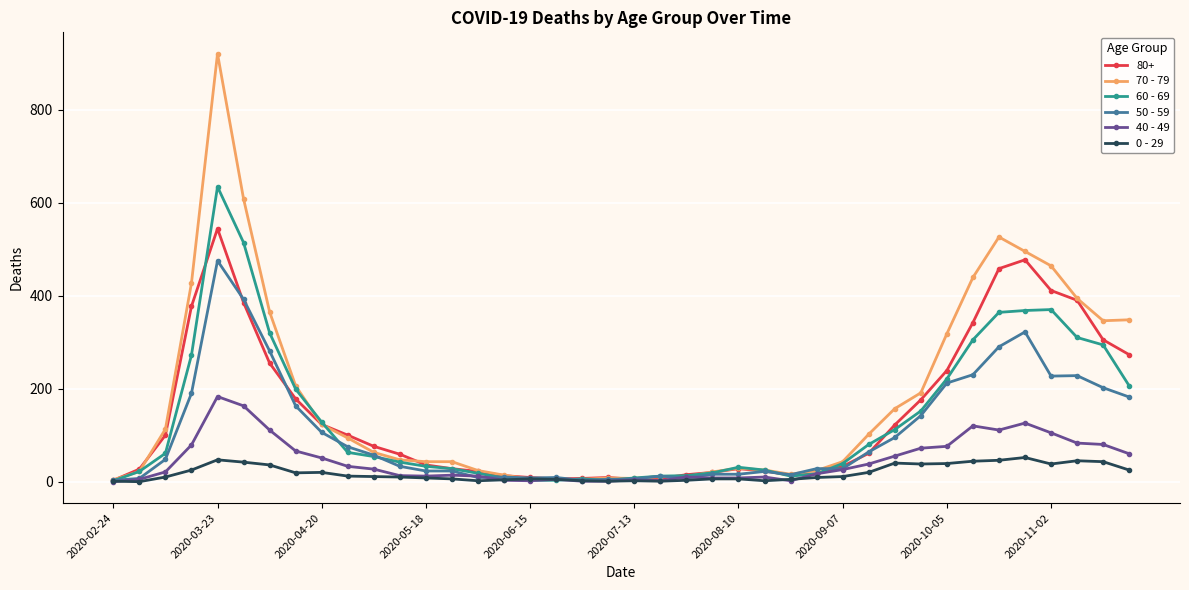

What is the maximum value shown in the chart?

920